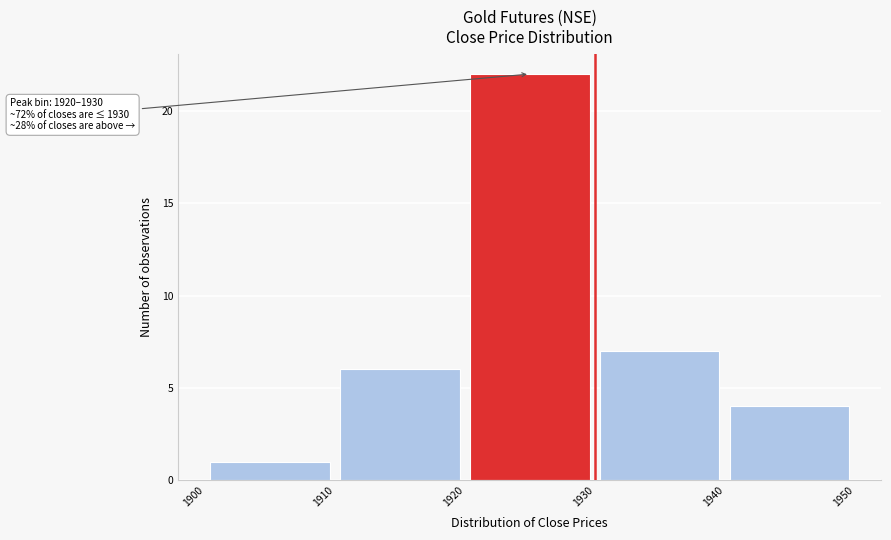

Which range on the x-axis has the tallest bar?

1920 to 1930